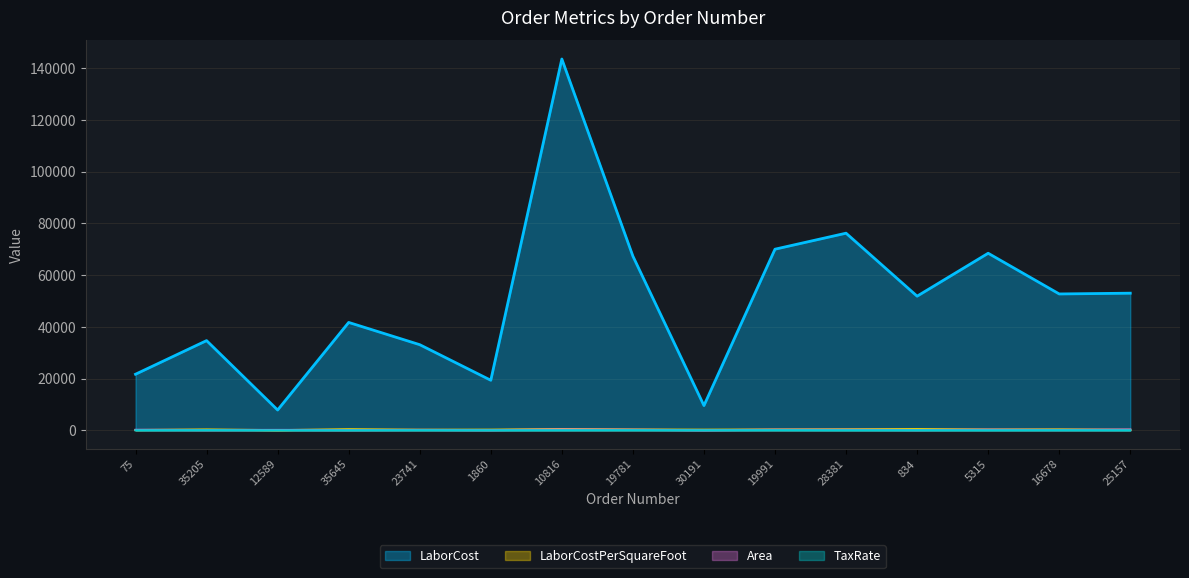

True or false: LaborCostPerSquareFoot has more than 1 points higher than both neighbors.

True